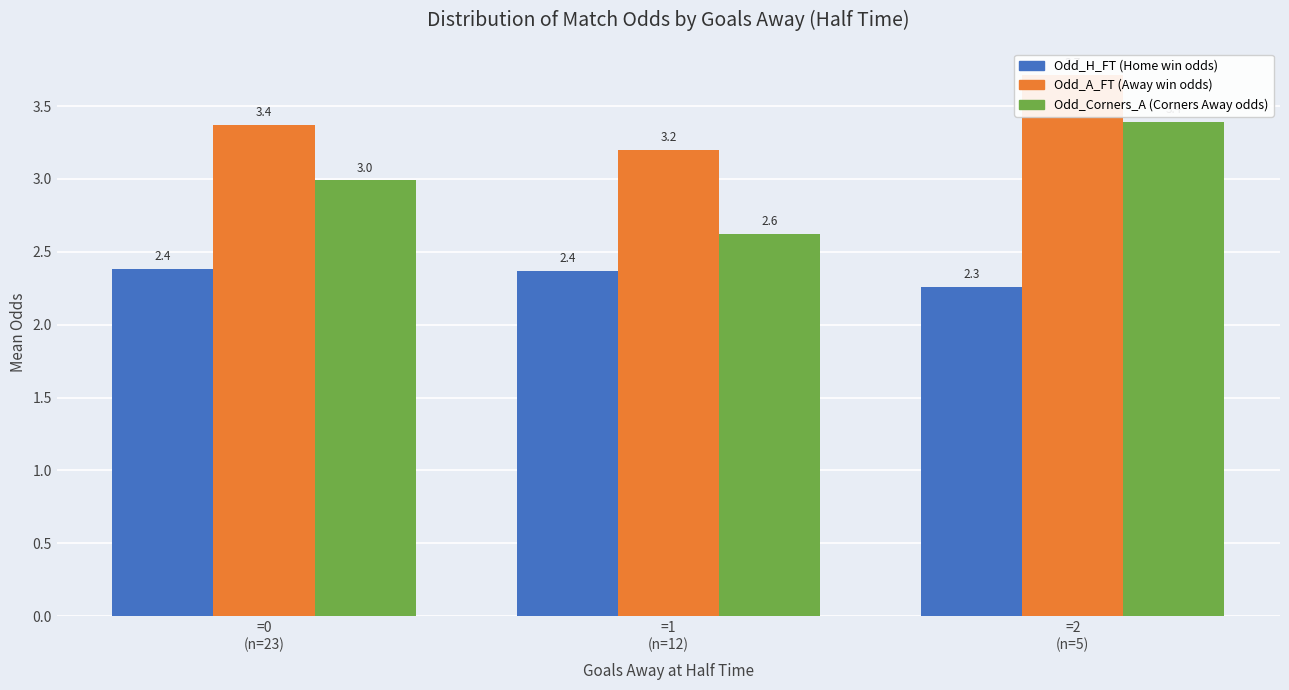

The Odd_Corners_A series shows 3.0 at =0
(n=23). True or false?

True